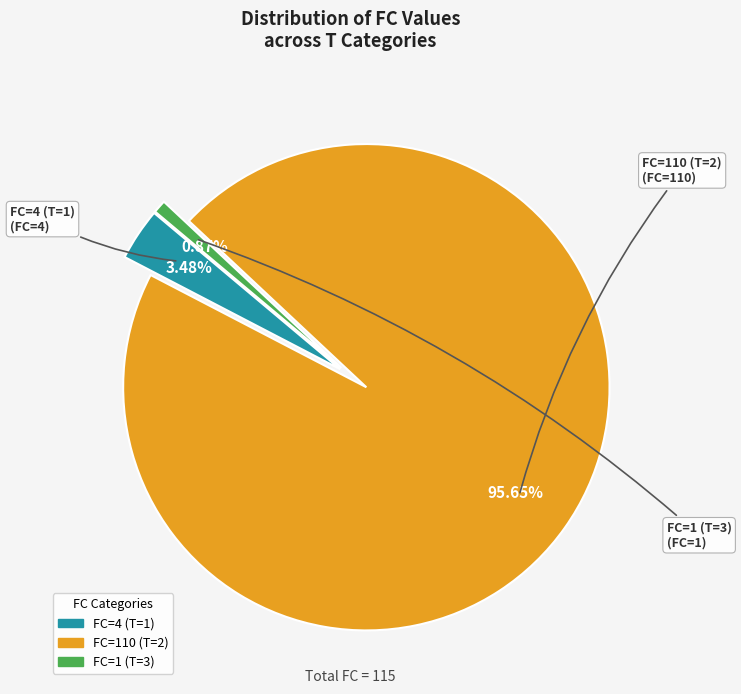

Does any single category account for the majority?

Yes